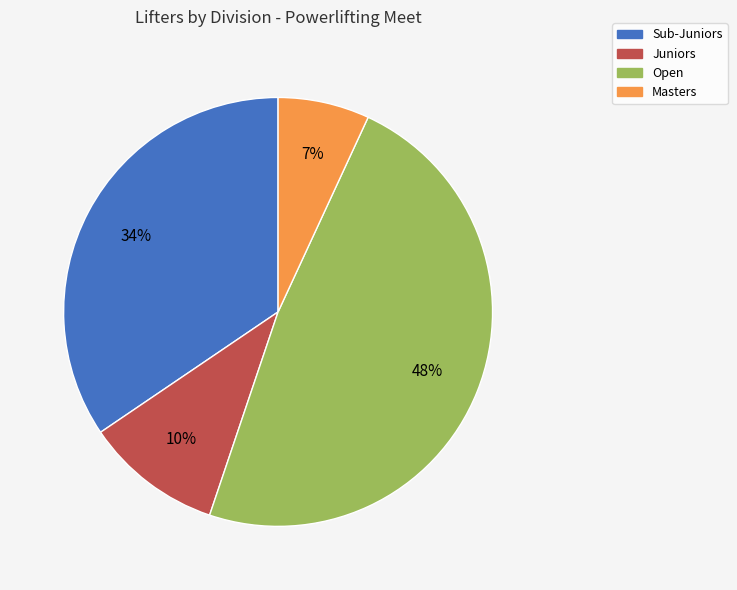

Rank the categories by value from lowest to highest.

Masters, Juniors, Sub-Juniors, Open